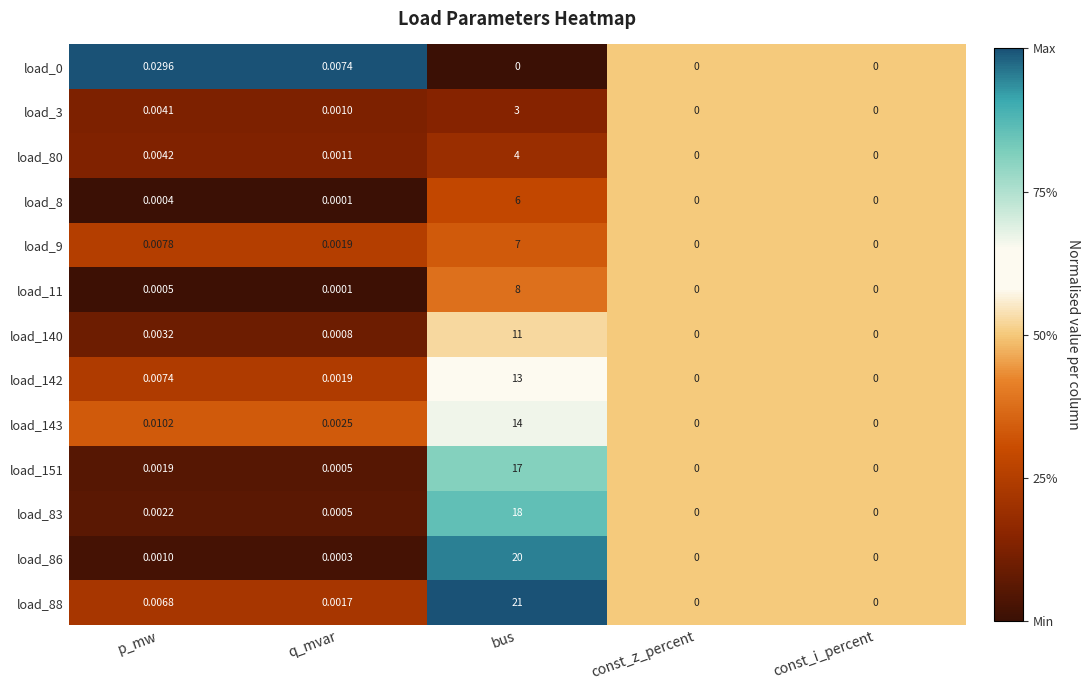

Is the value of load_143 at q_mvar greater than the value of load_83 at q_mvar?

Yes